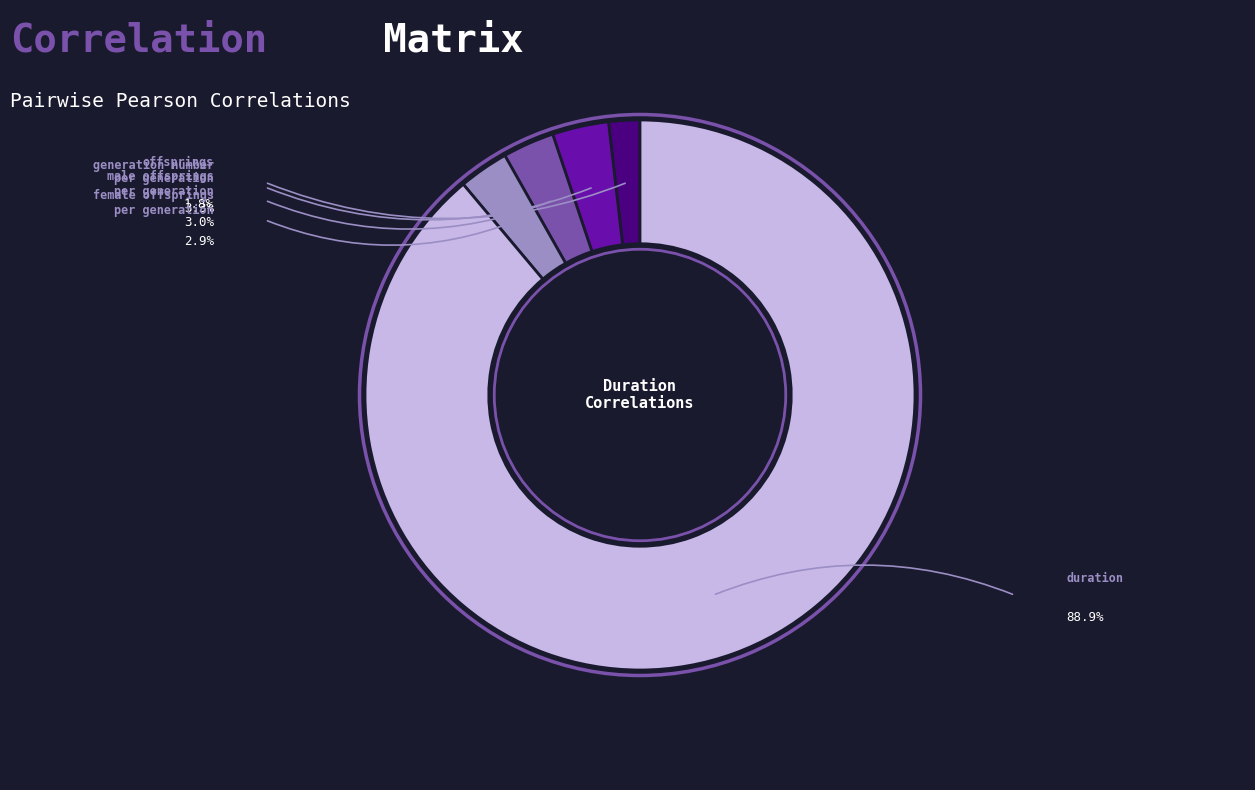

Is there a majority slice in this chart?

Yes